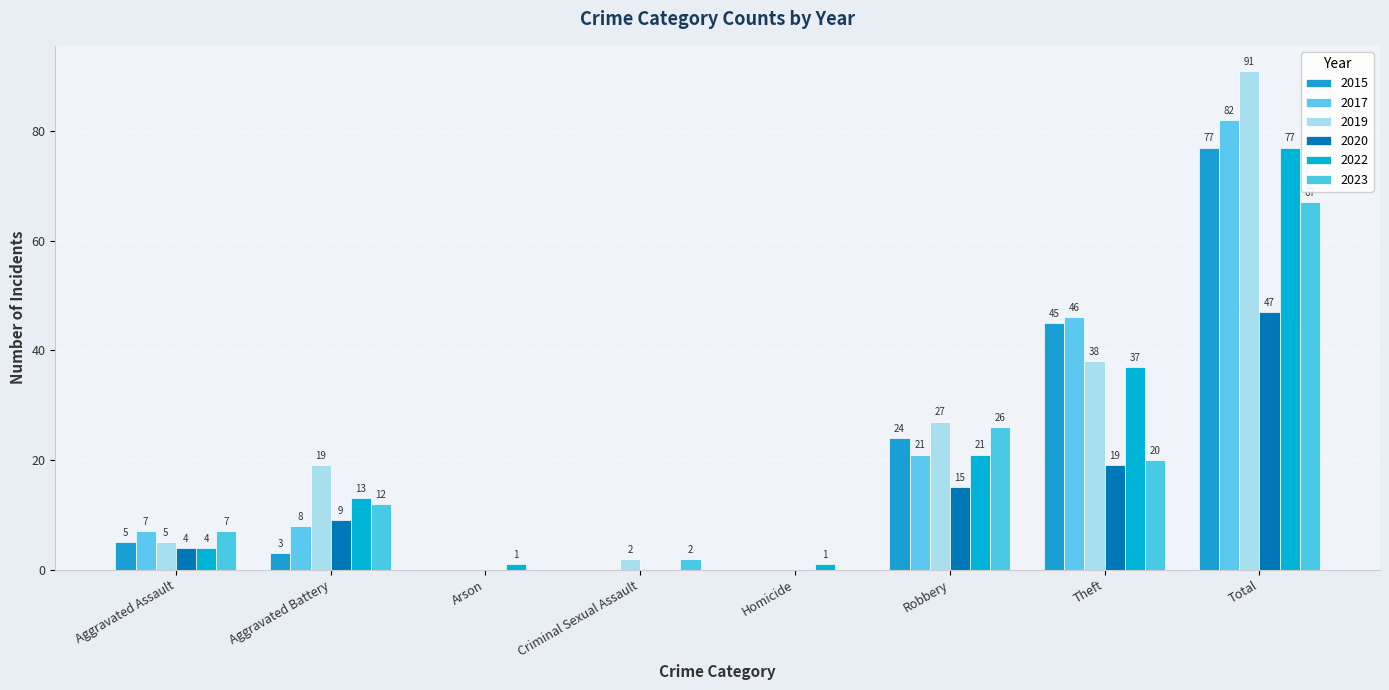

The 2020 series shows 0 at Arson. True or false?

True